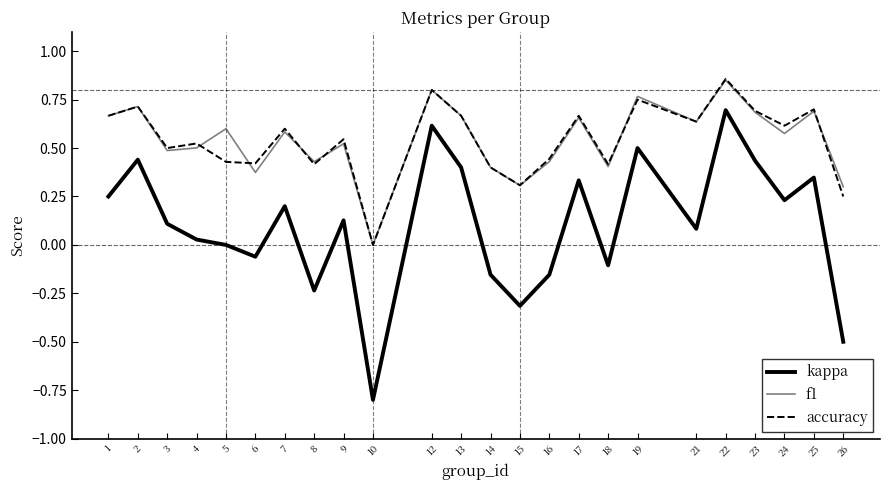

In f1, how many points are lower than both neighbors (excluding endpoints)?

8